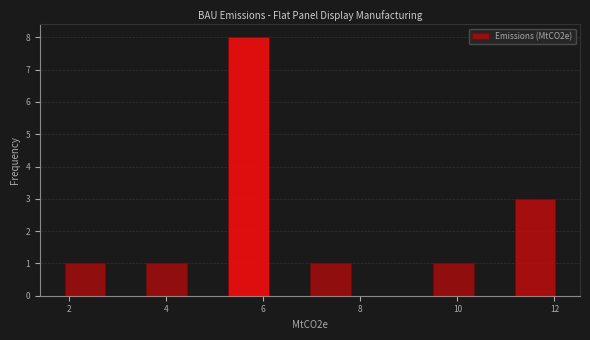

Over which range of the x-axis is the bar tallest?

5.2 to 6.2